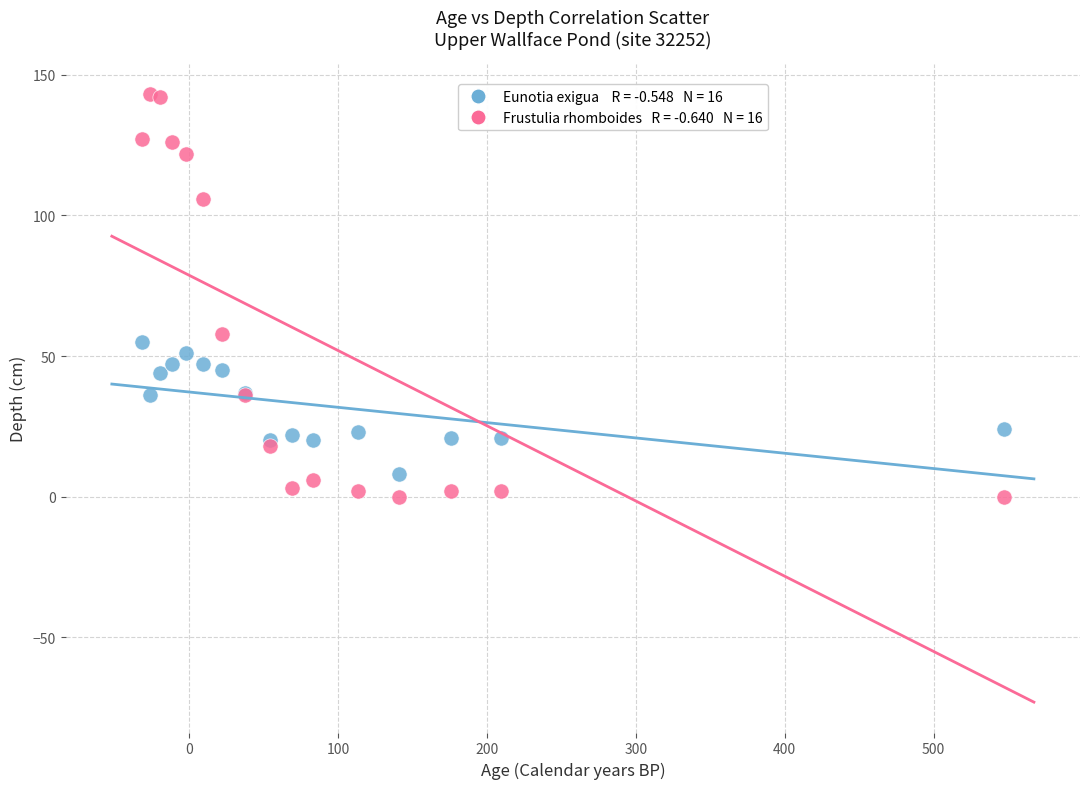

Across all series, what Y value is closest to 71?

58